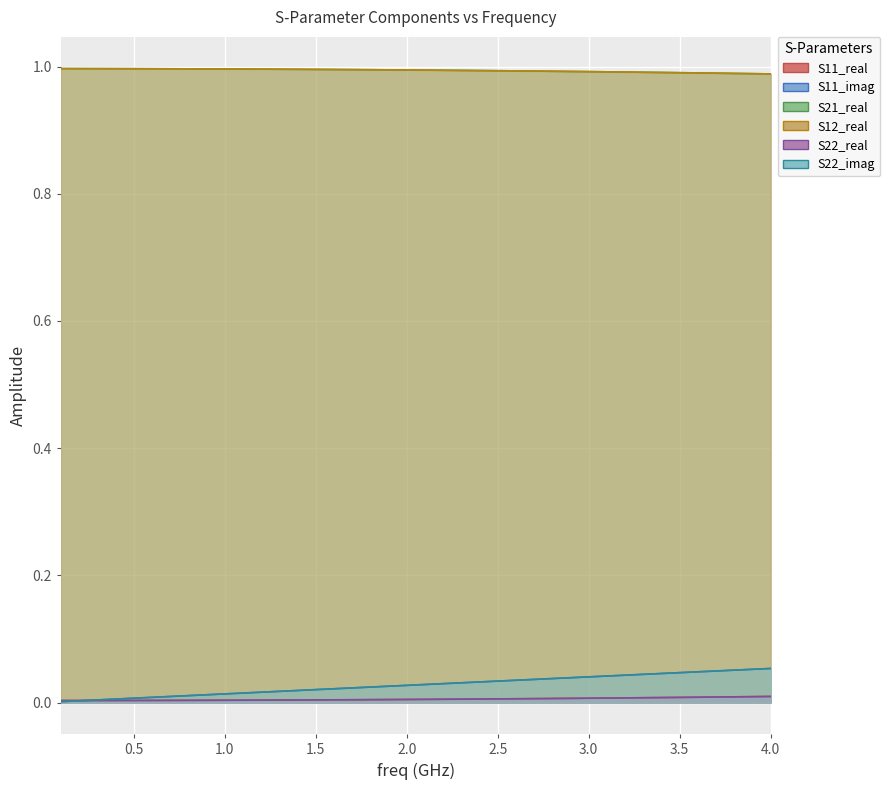

What are all the series names shown in the legend?

S11_real, S11_imag, S21_real, S12_real, S22_real, S22_imag